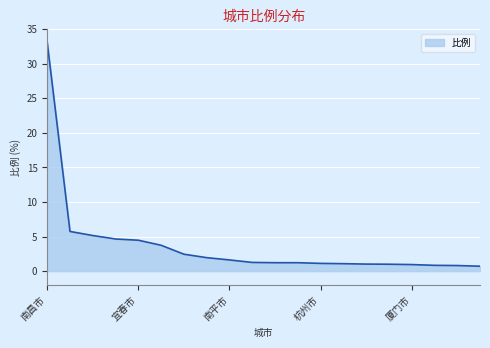

What is the smallest value displayed?

0.7